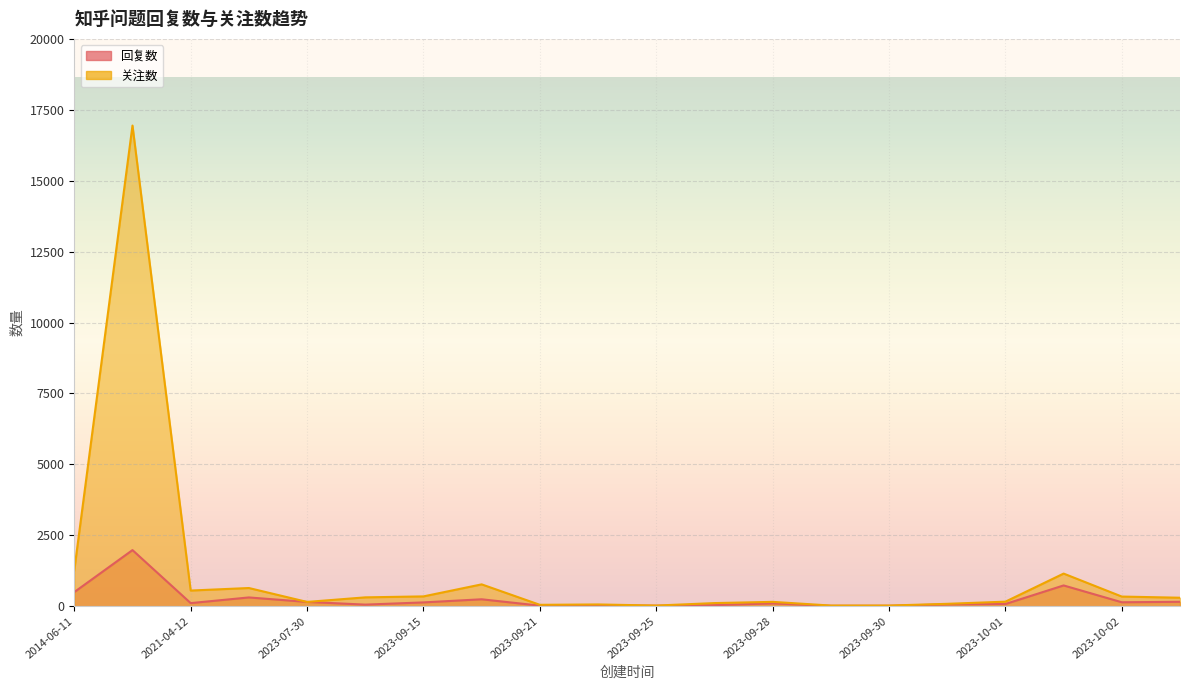

How many values in the 回复数 series exceed 111?

9